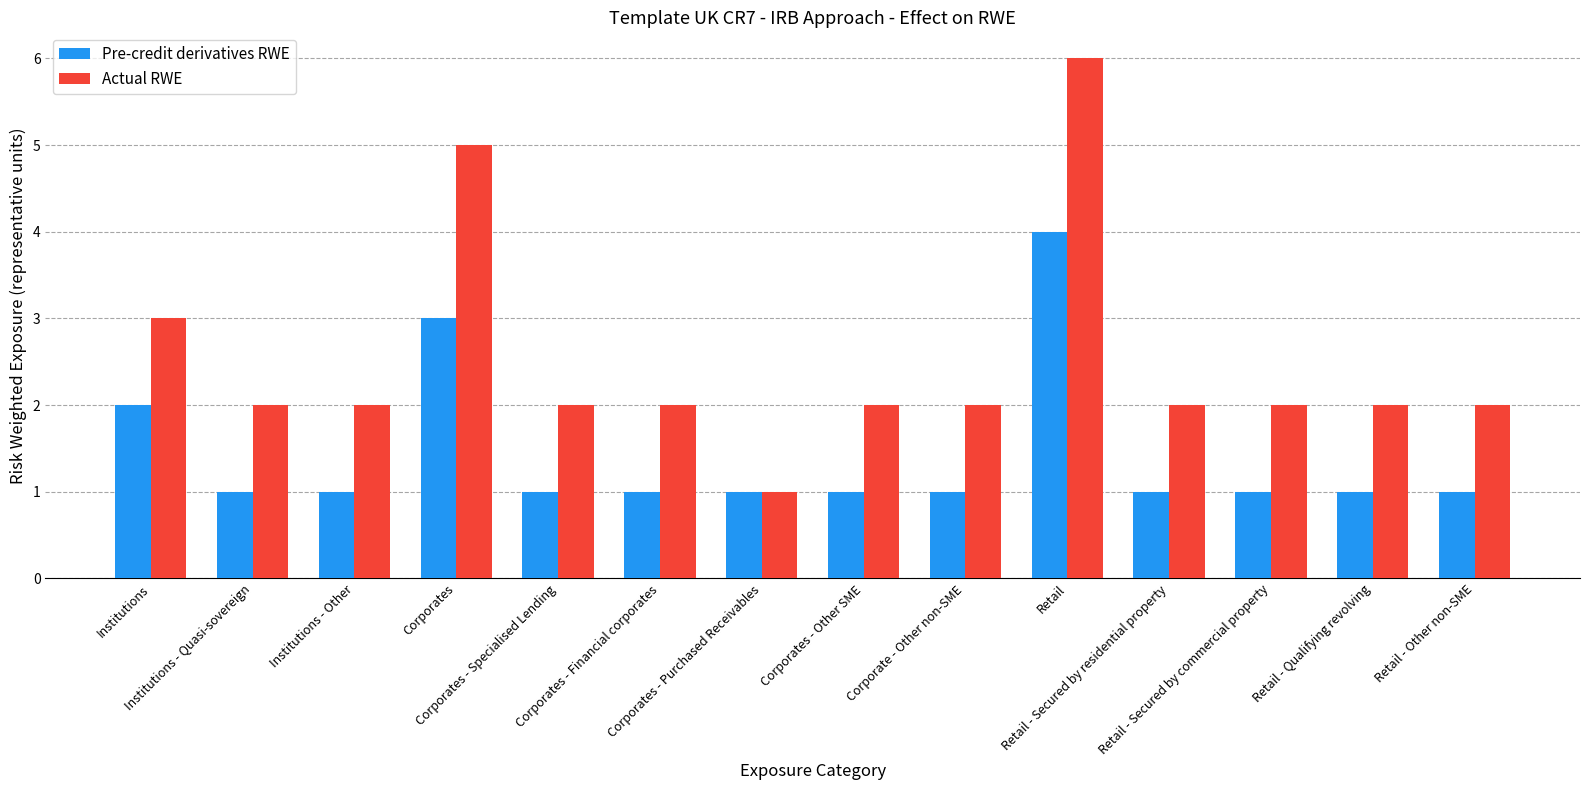

How many categories are shown in the chart?

14